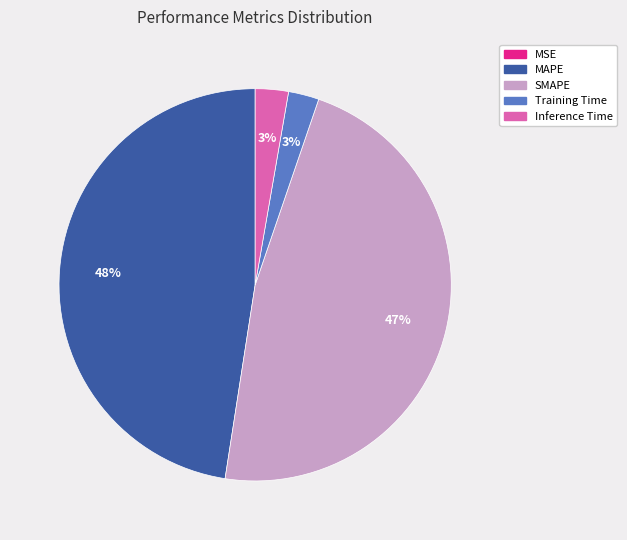

To the nearest percent, what is the difference between the largest and smallest slice percentages?

48%